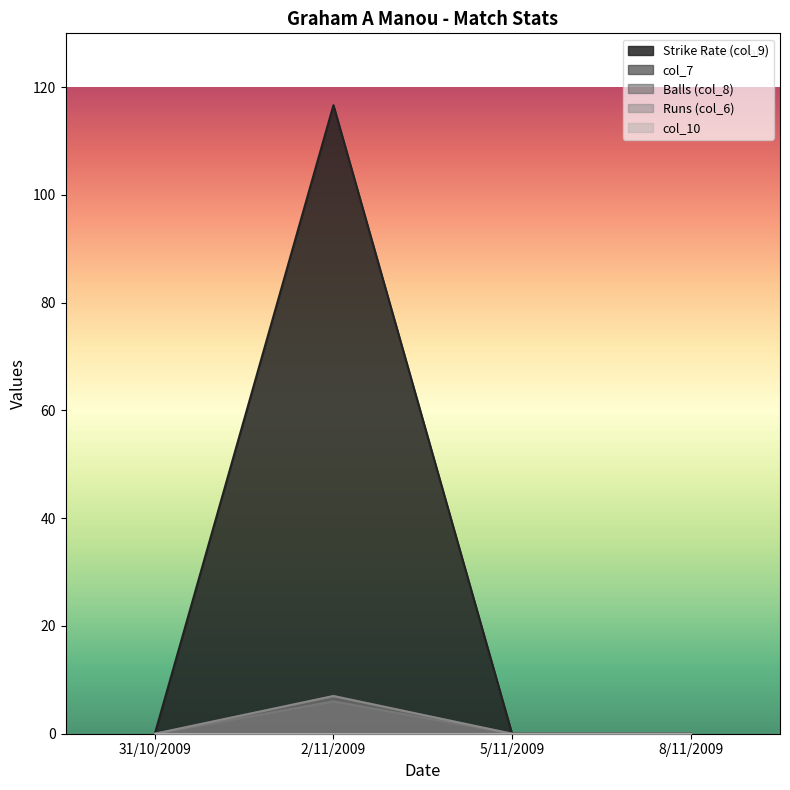

The value of col_6 at 8/11/2009 is -71.9. True or false?

False